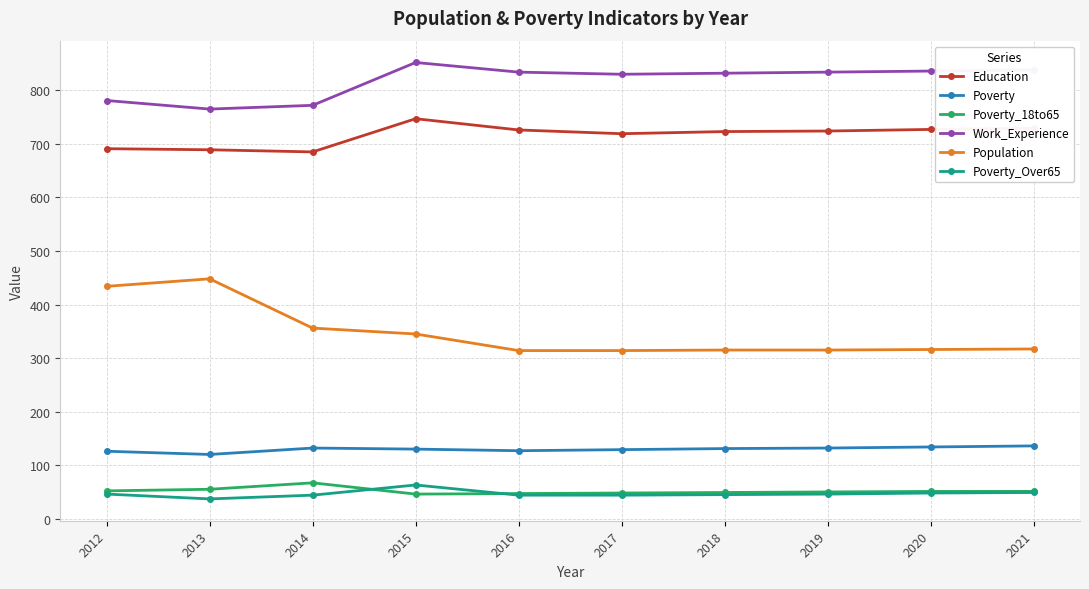

What is the lowest value of the Poverty series?

120